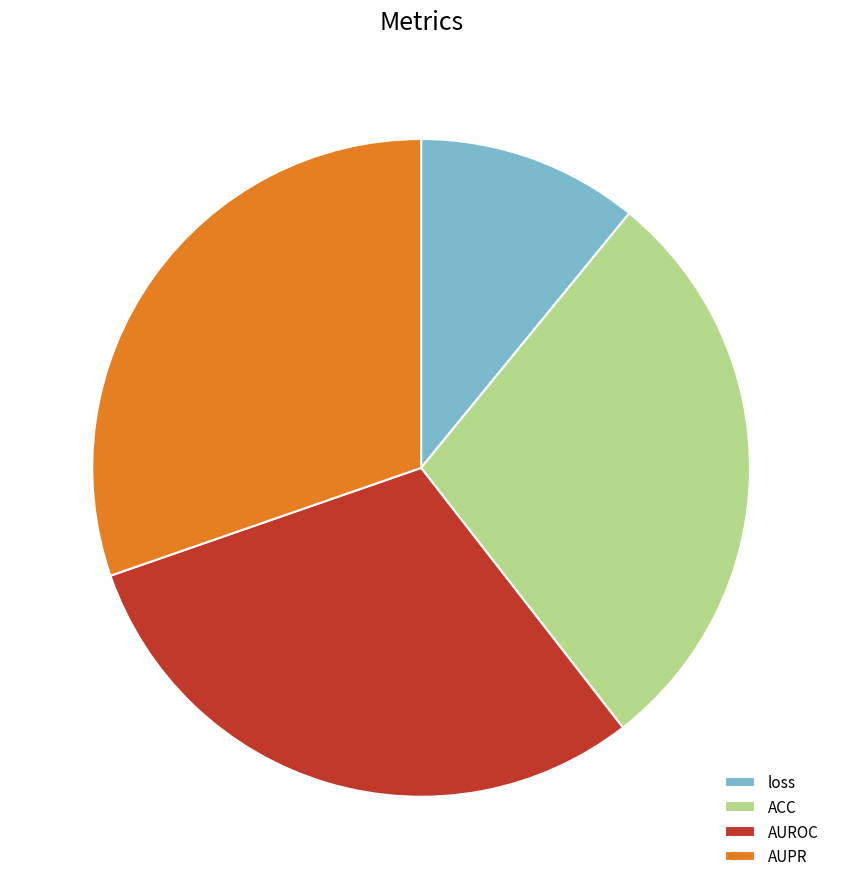

Is it true that ACC is 29% of the pie?

True